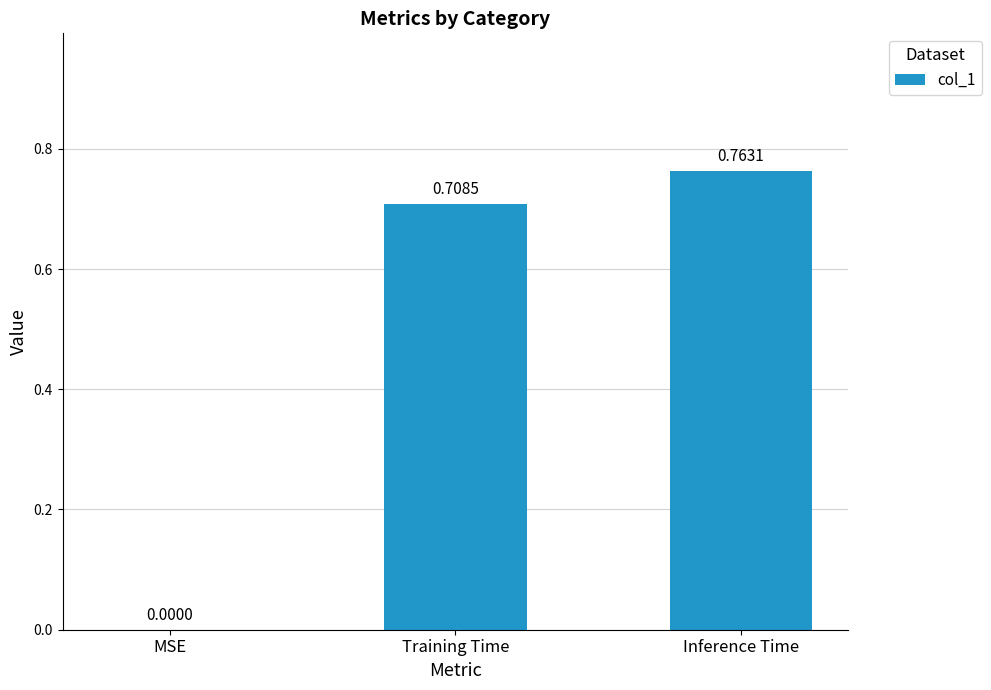

Are the bars horizontal?

No